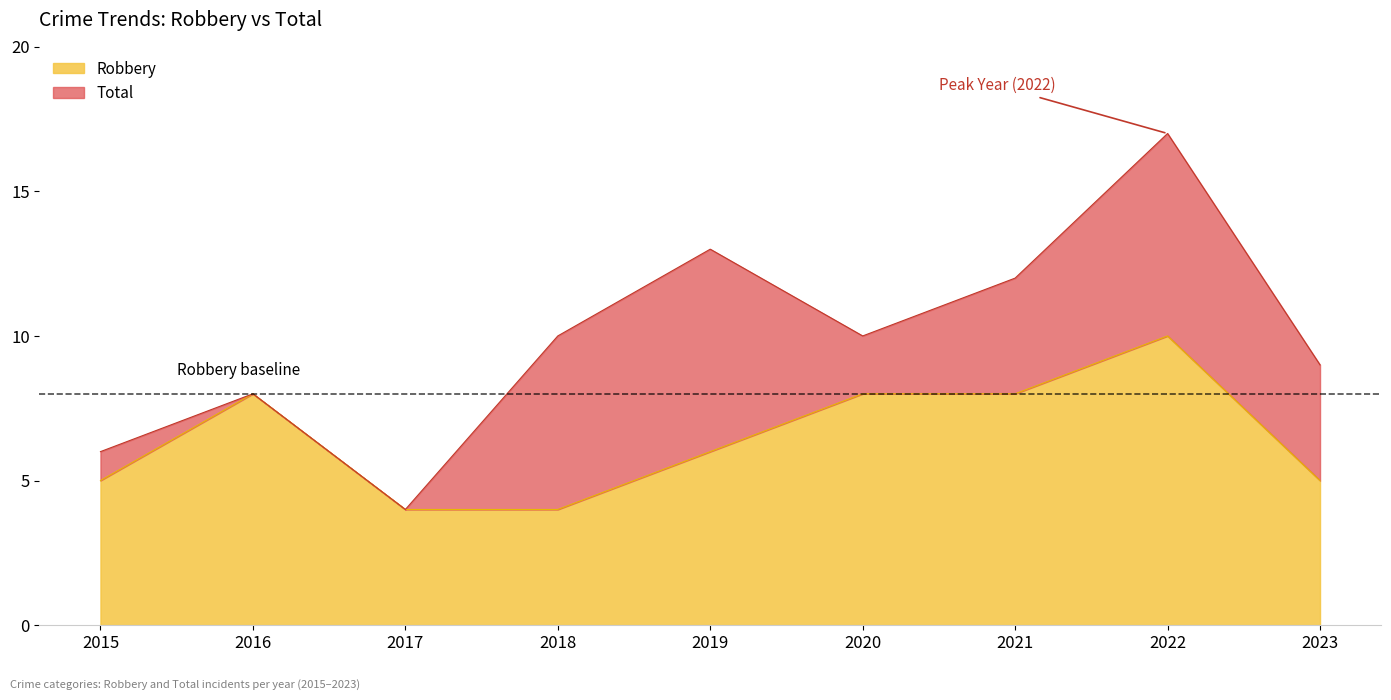

How many data points in Total are above 10?

3